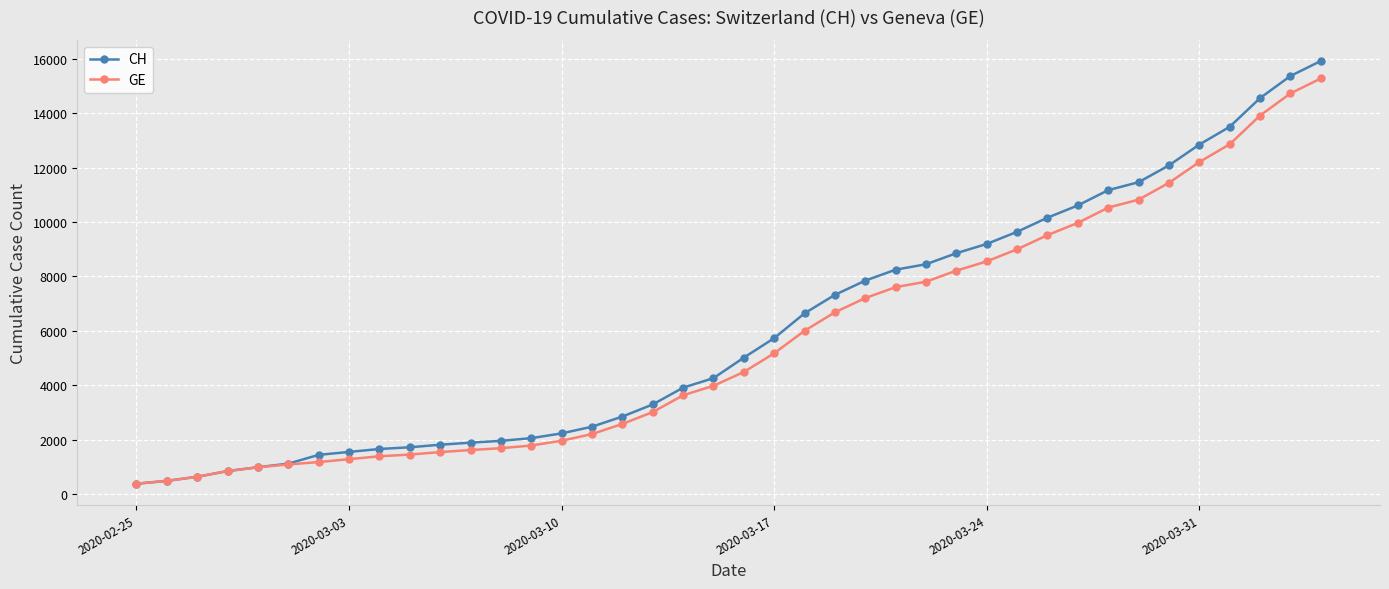

Which series has the widest spread of values?

CH